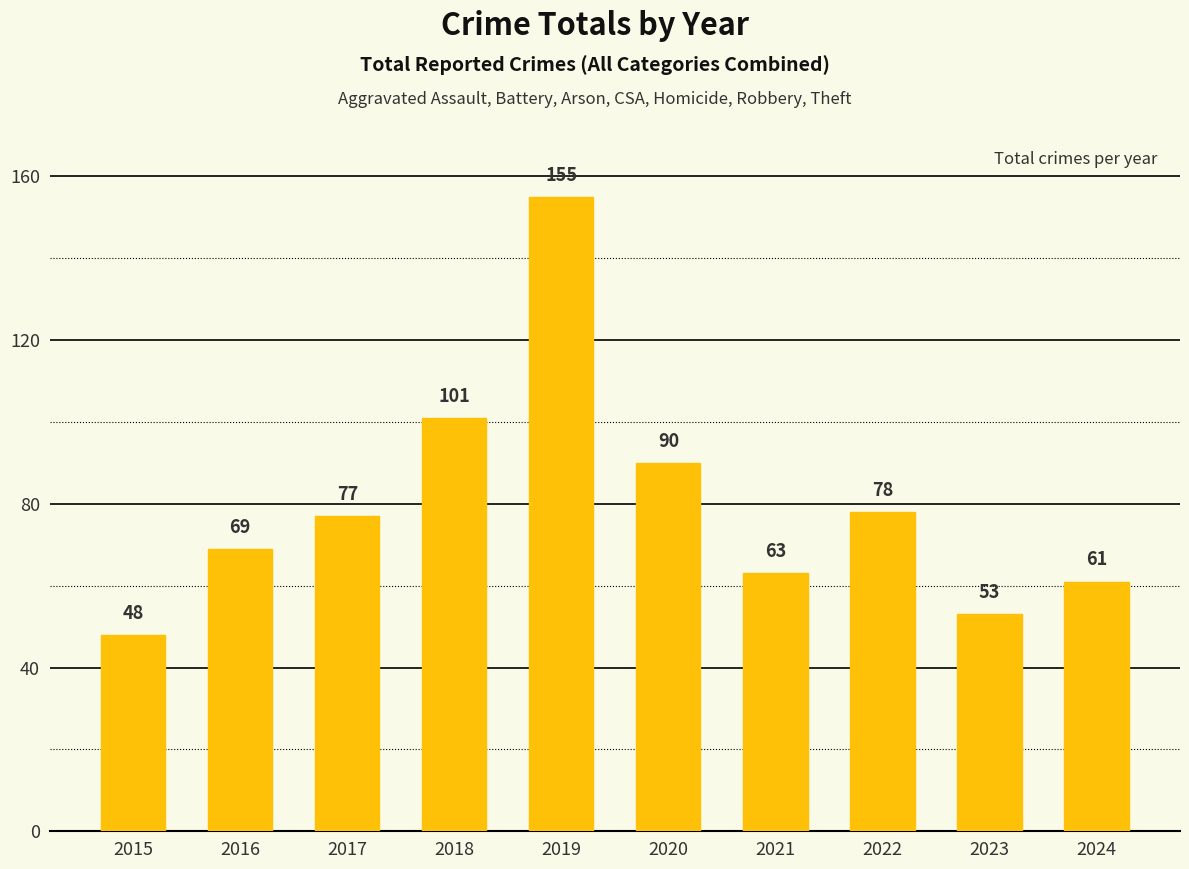

What is the change in value from 2016 to 2020?

+21